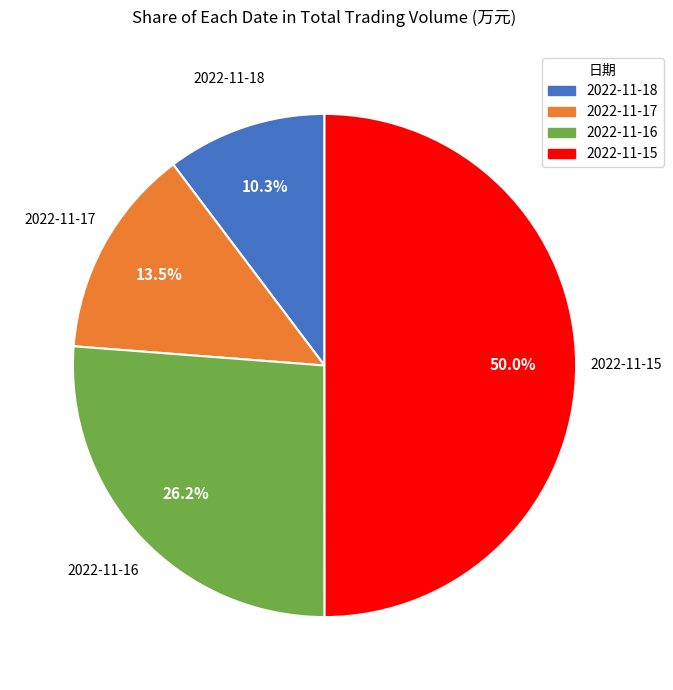

What percentage is the 2022-11-15 slice, to the nearest percent?

50%